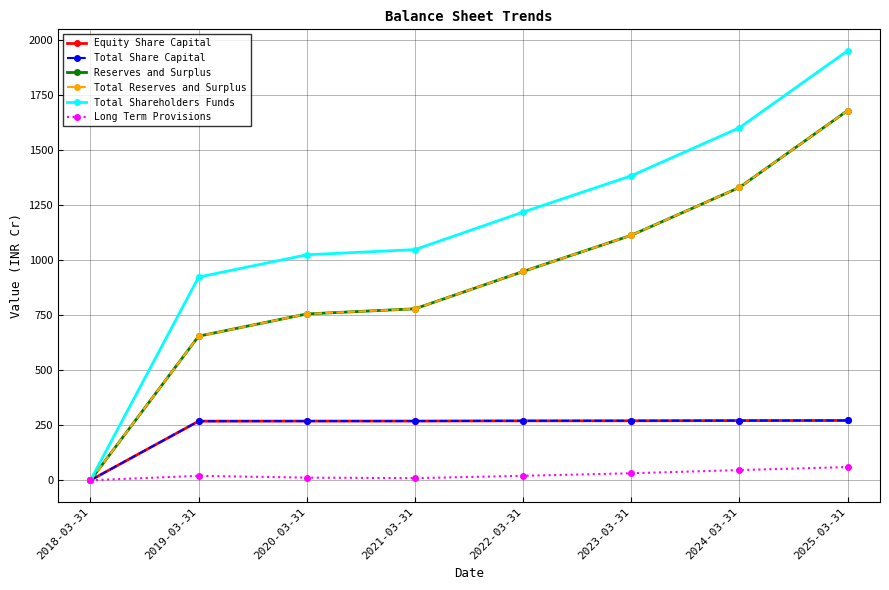

Which series changed the most between 2023-03-31 and 2024-03-31?

Total Shareholders Funds